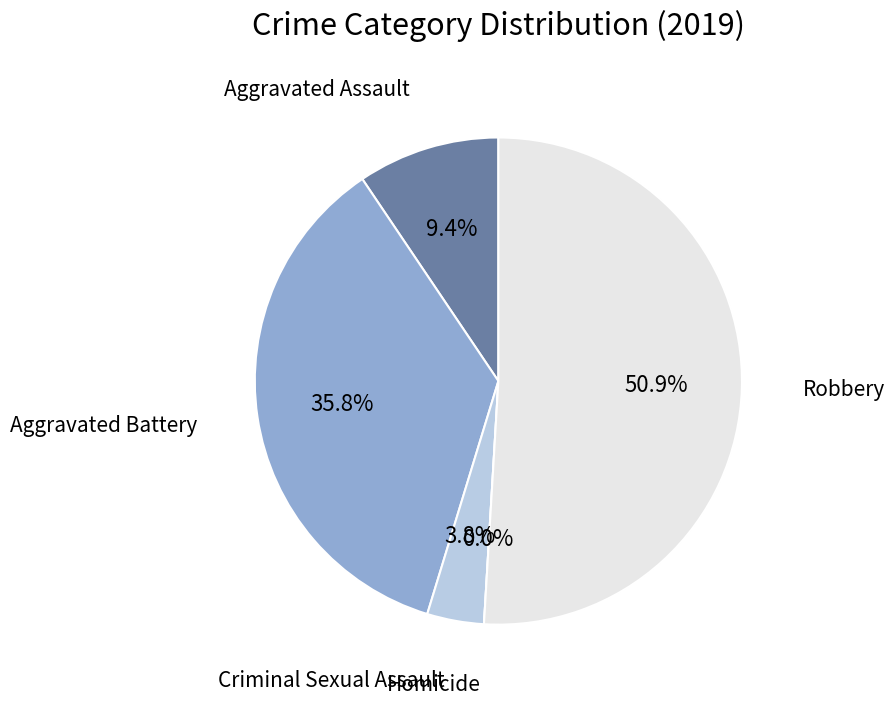

Rank the categories by value from lowest to highest.

Homicide, Criminal Sexual Assault, Aggravated Assault, Aggravated Battery, Robbery